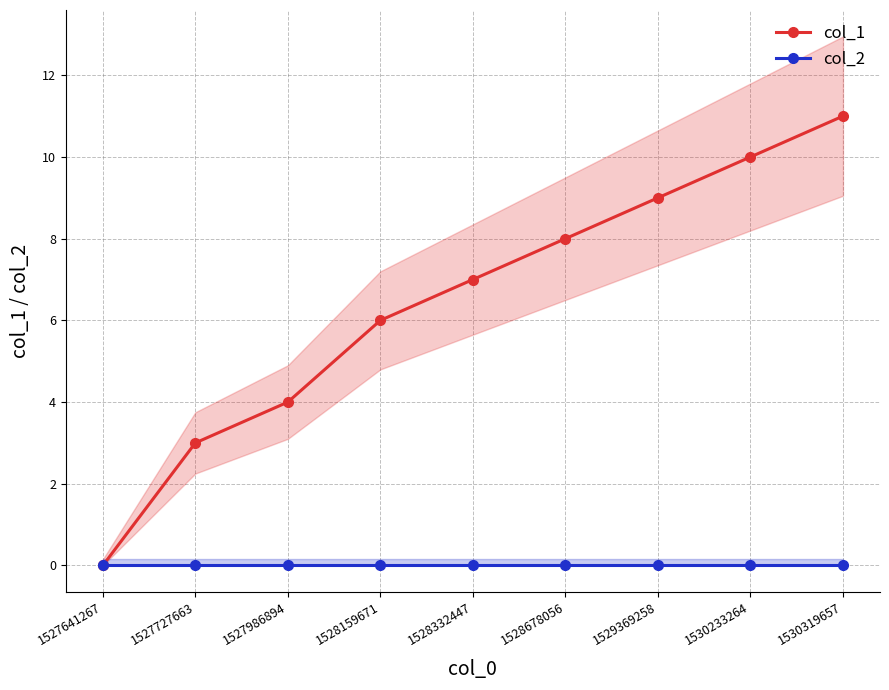

How many lines are shown in the chart?

2